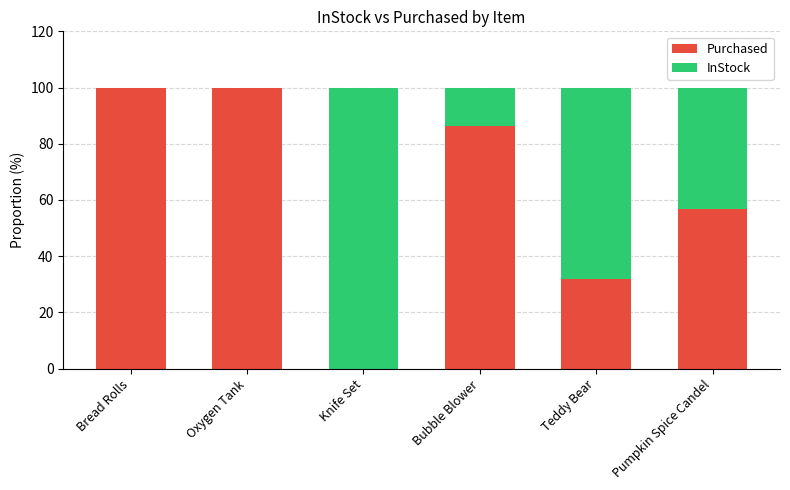

What is the total value across all series at Knife Set?

100.0